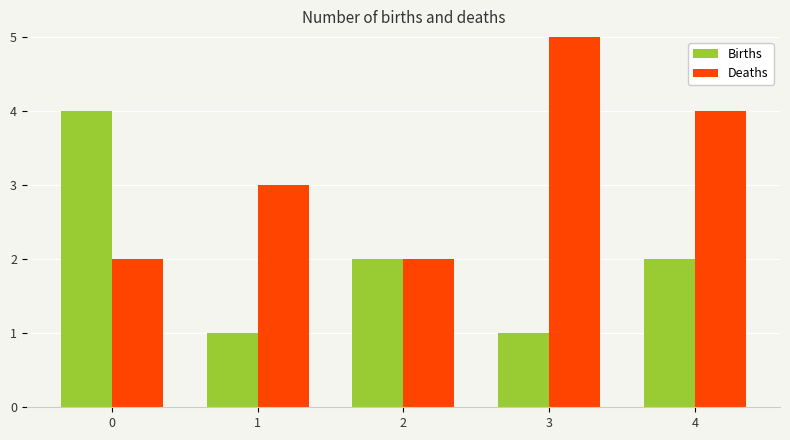

The value of Deaths at 2 is 1. True or false?

False